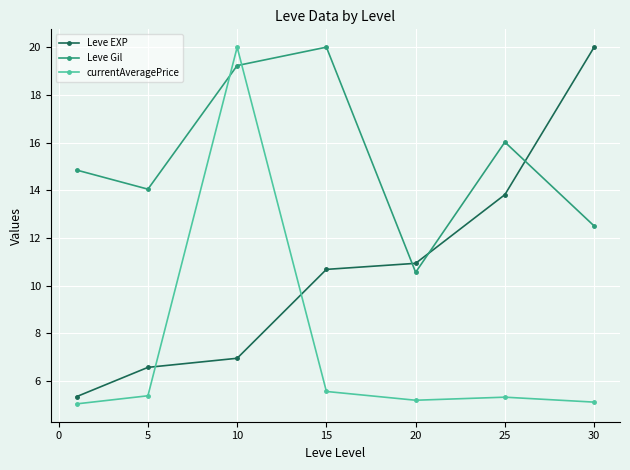

Rank the series by their average value, from lowest to highest.

currentAveragePrice, Leve EXP, Leve Gil